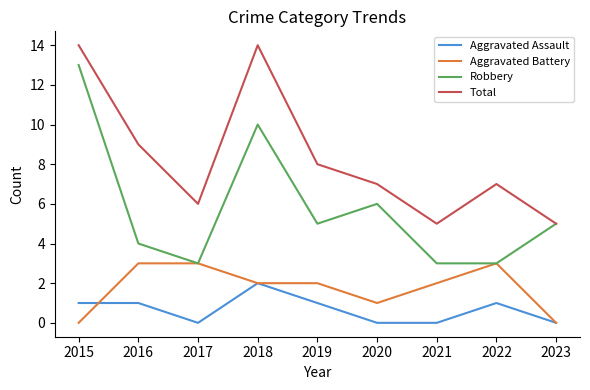

How many series are shown in this chart?

4